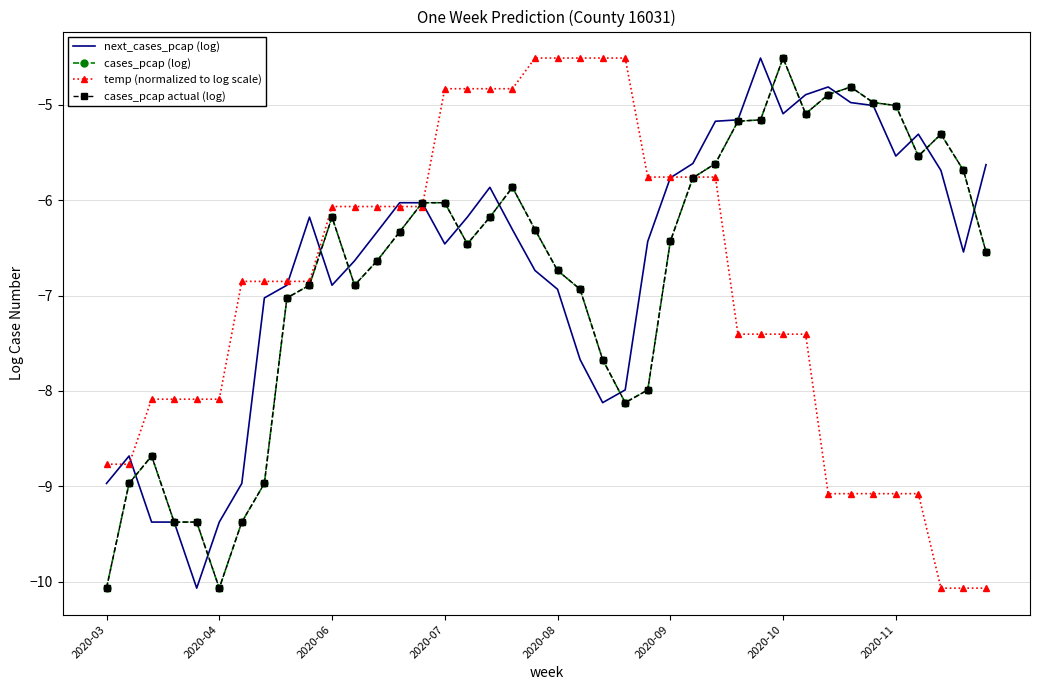

Between which two adjacent categories do temp (normalized to log scale) and next_cases_pcap (log) first intersect?

2020-03 and 2020-04